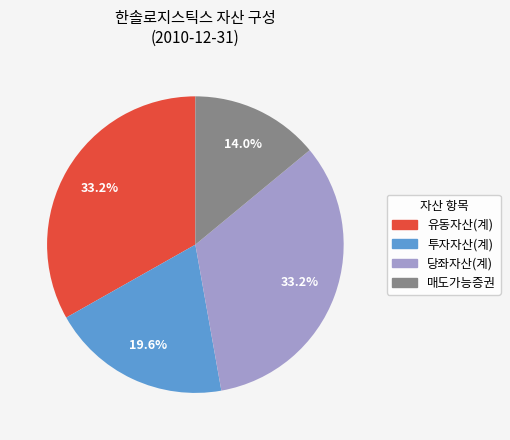

How many slices are in this pie chart?

4